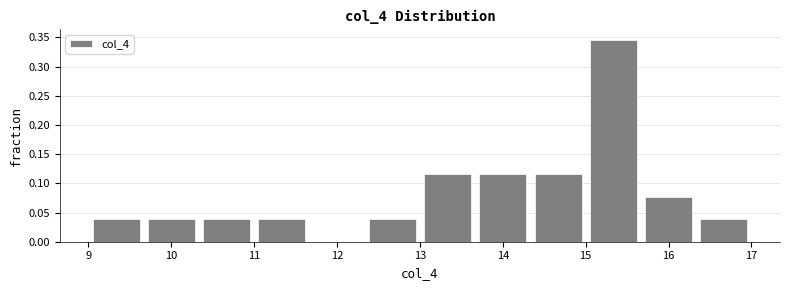

Reading left to right, transcribe this chart: for each bar, give the range it covers on the x-axis and its height. Neither the bar edges nor the heights are printed on the chart, so give them approximately, as read against the axes.

9.0 to 9.7: 0.040
9.7 to 10.3: 0.040
10.3 to 11.0: 0.040
11.0 to 11.7: 0.040
11.7 to 12.3: 0
12.3 to 13.0: 0.040
13.0 to 13.7: 0.115
13.7 to 14.3: 0.115
14.3 to 15.0: 0.115
15.0 to 15.7: 0.345
15.7 to 16.3: 0.075
16.3 to 17.0: 0.040